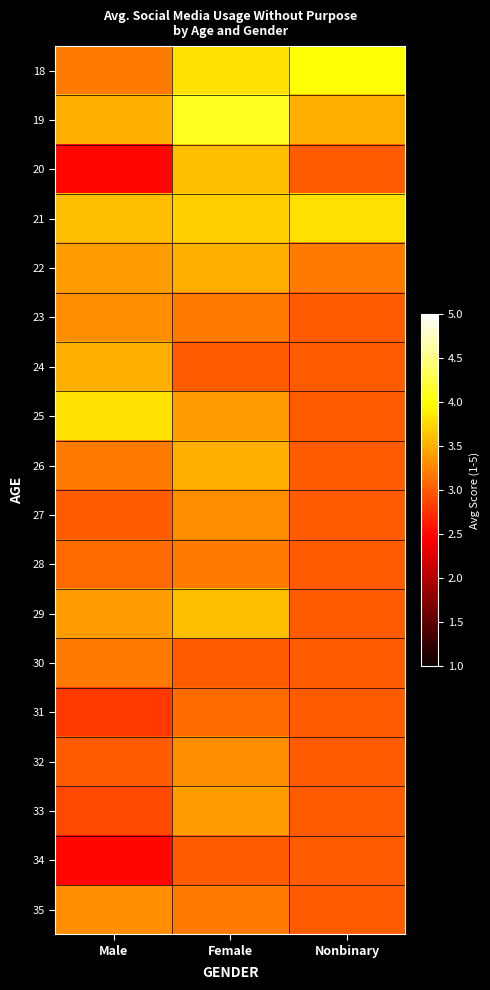

How many categories are shown in the chart?

3